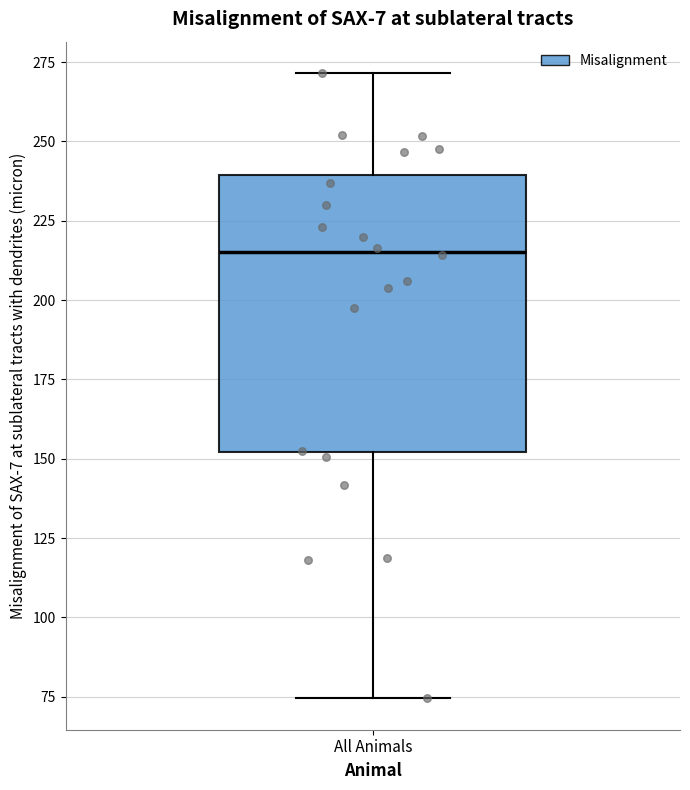

Where does the lower whisker of the box for All Animals end on the y-axis? The values are not printed on the chart, so give them approximately, as read against the axis.

75